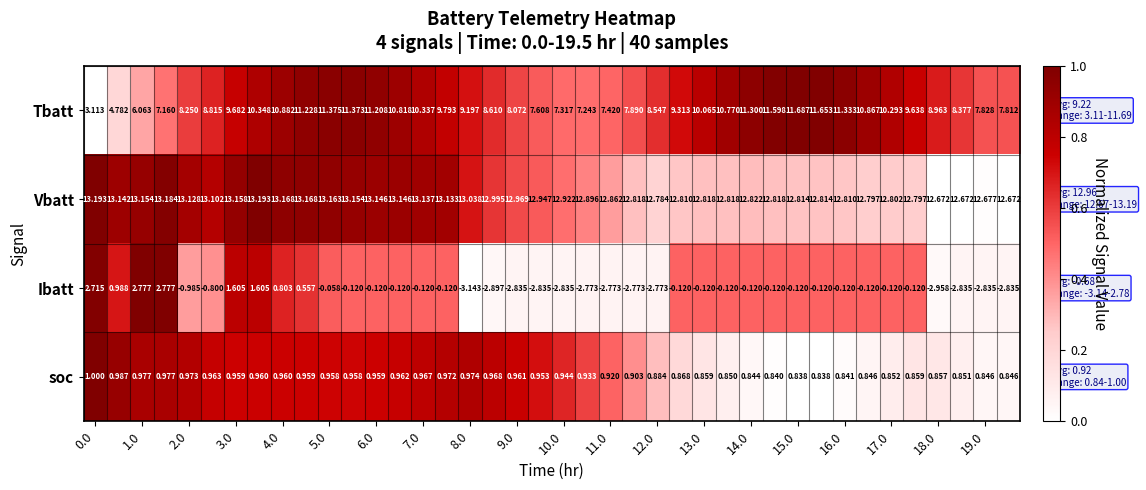

Which series has the largest range (max minus min)?

Tbatt